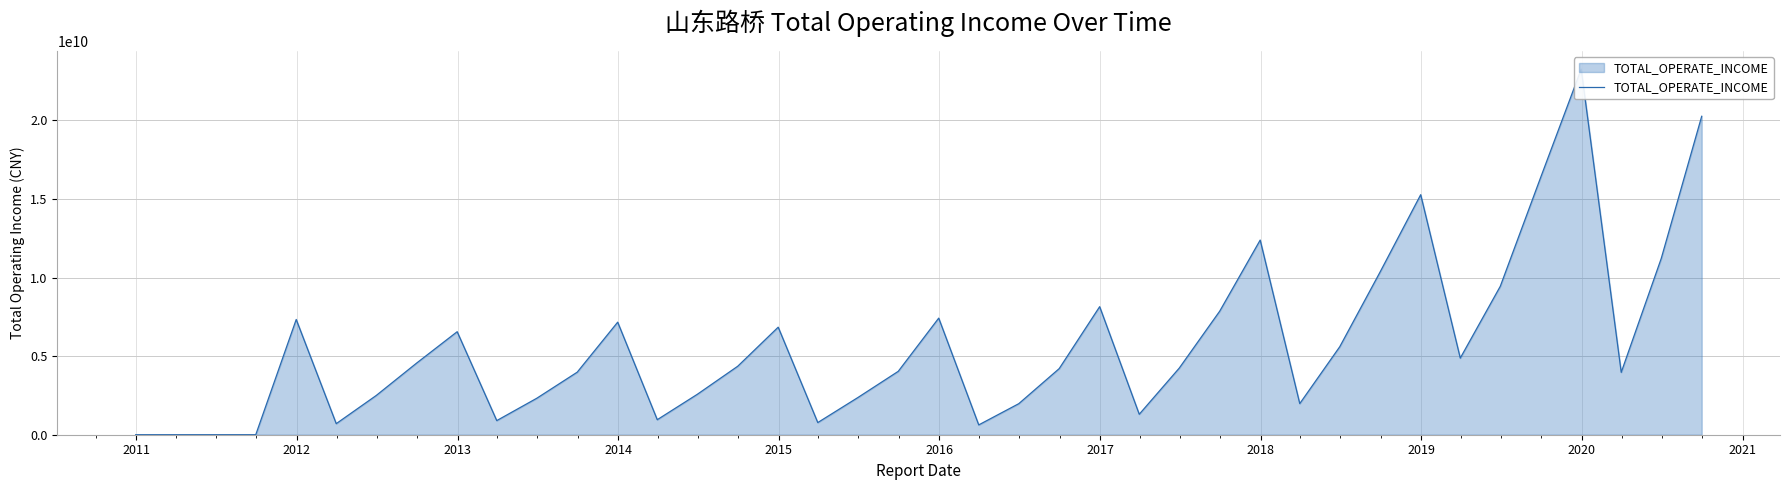

What is the average value?

5717406983.4